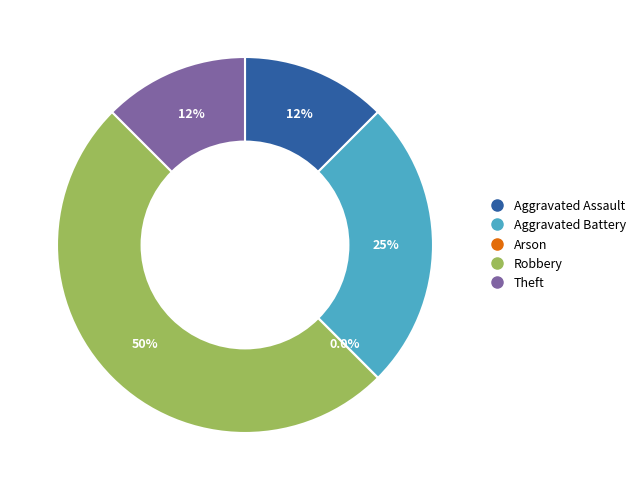

Combined, what portion of the pie is Robbery and Arson?

50.0%